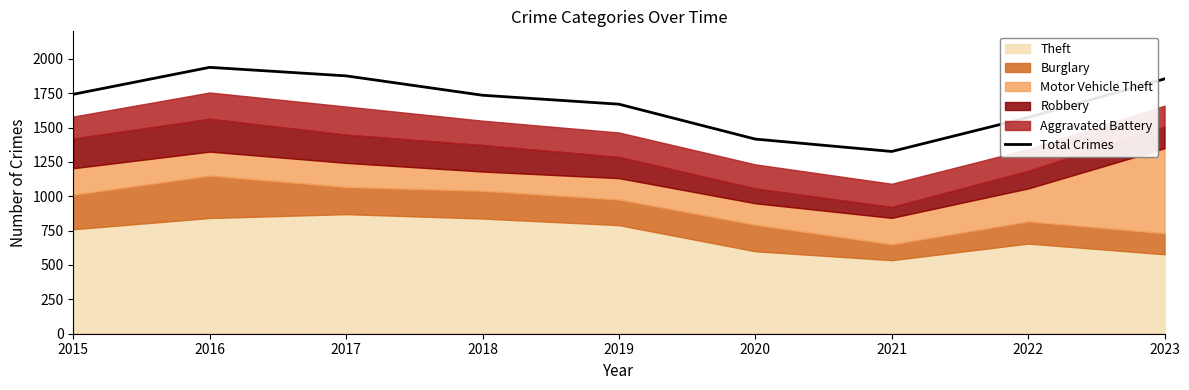

Count the number of categories in the chart.

9